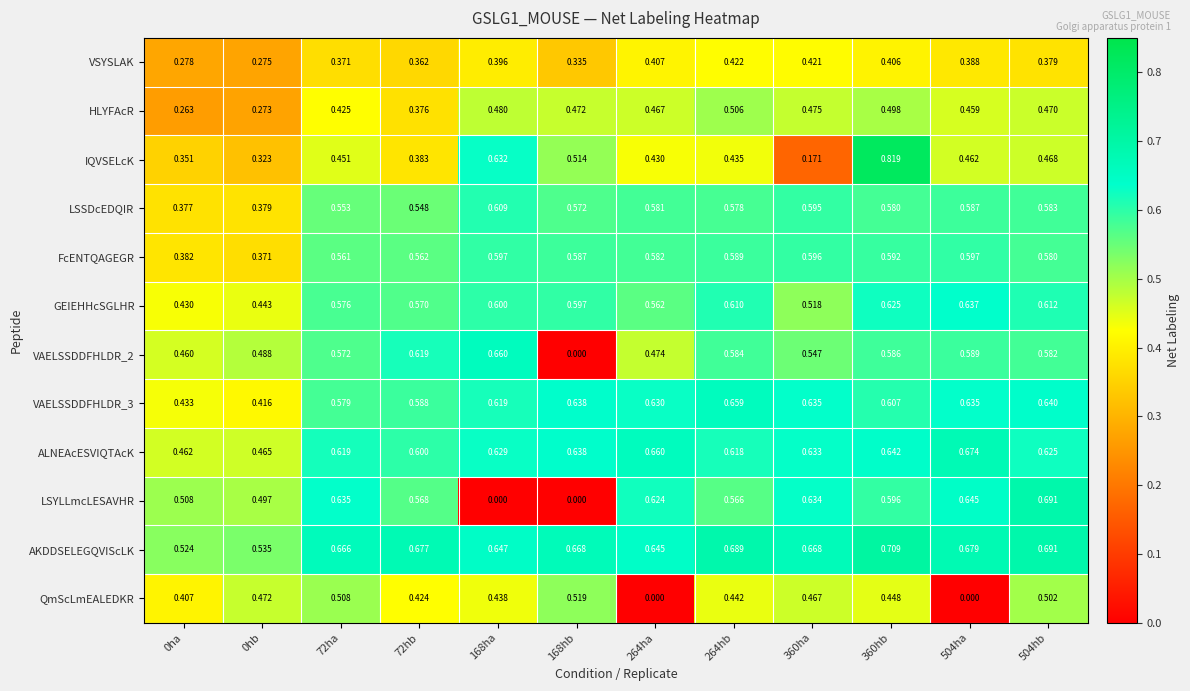

Which series has the largest total across all categories?

AKDDSELEGQVIScLK